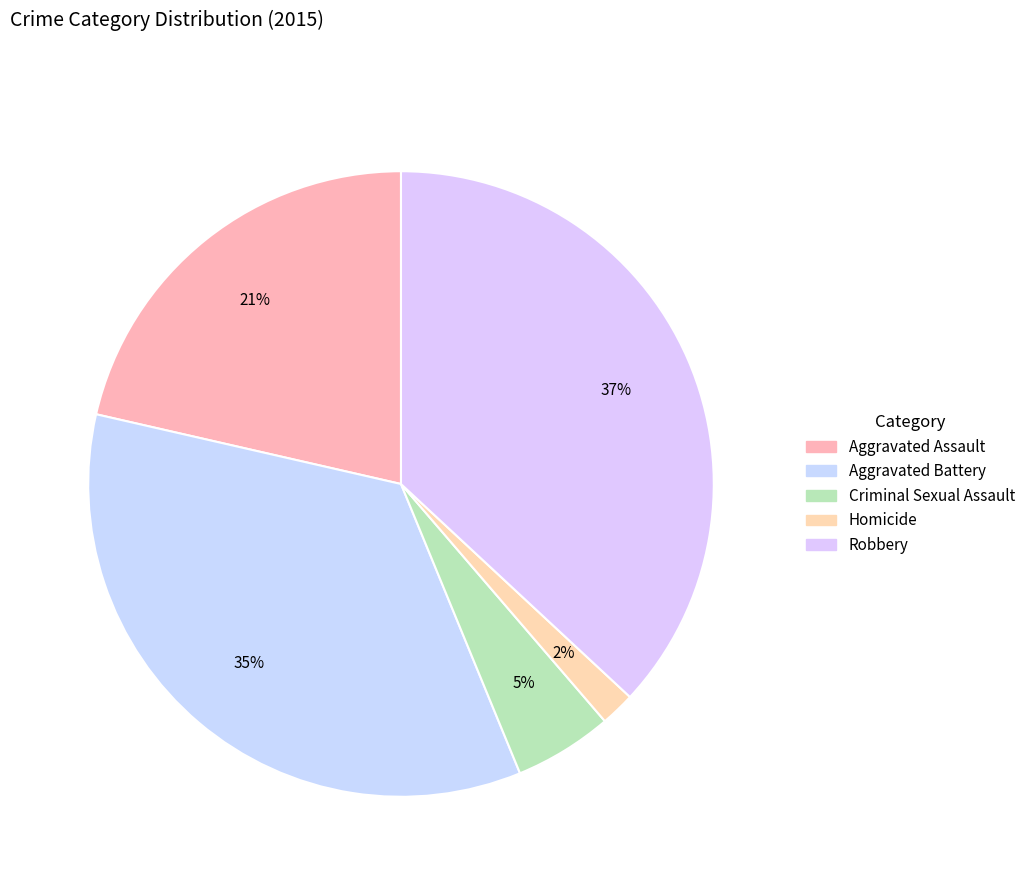

Which slice is the largest?

Robbery